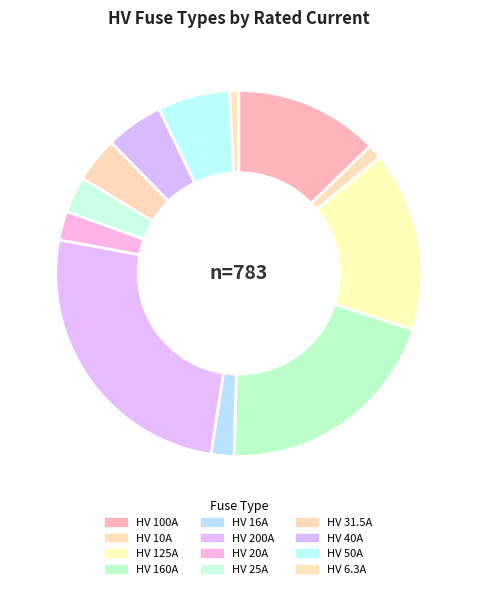

Approximately how many times larger is the value at HV 10A compared to HV 50A?

0.2